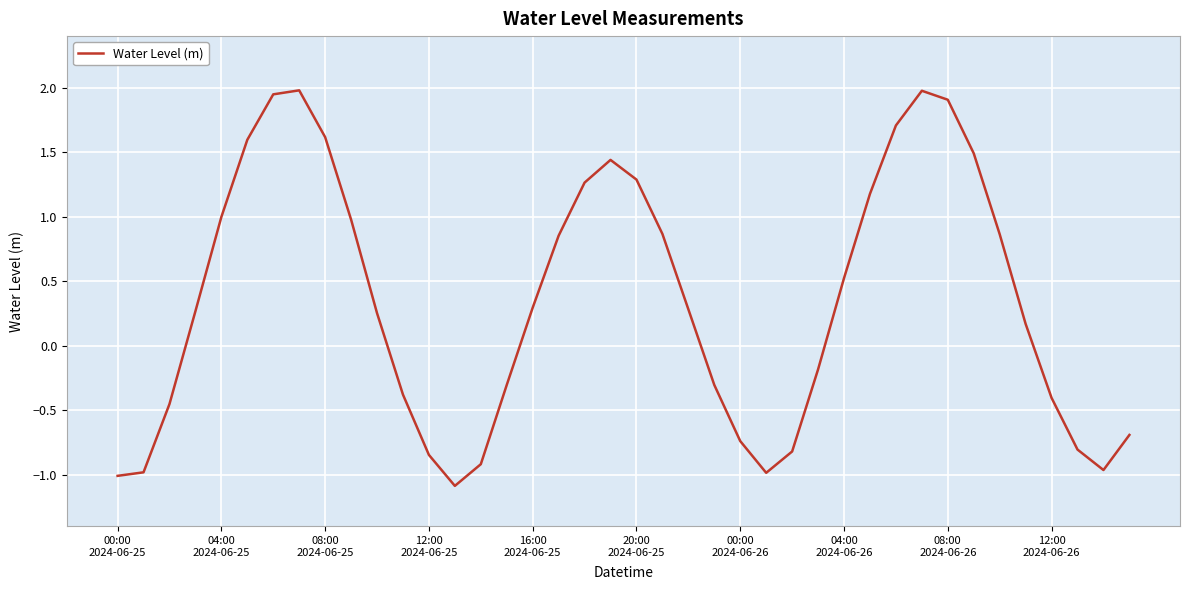

What is the greatest value displayed?

2.0